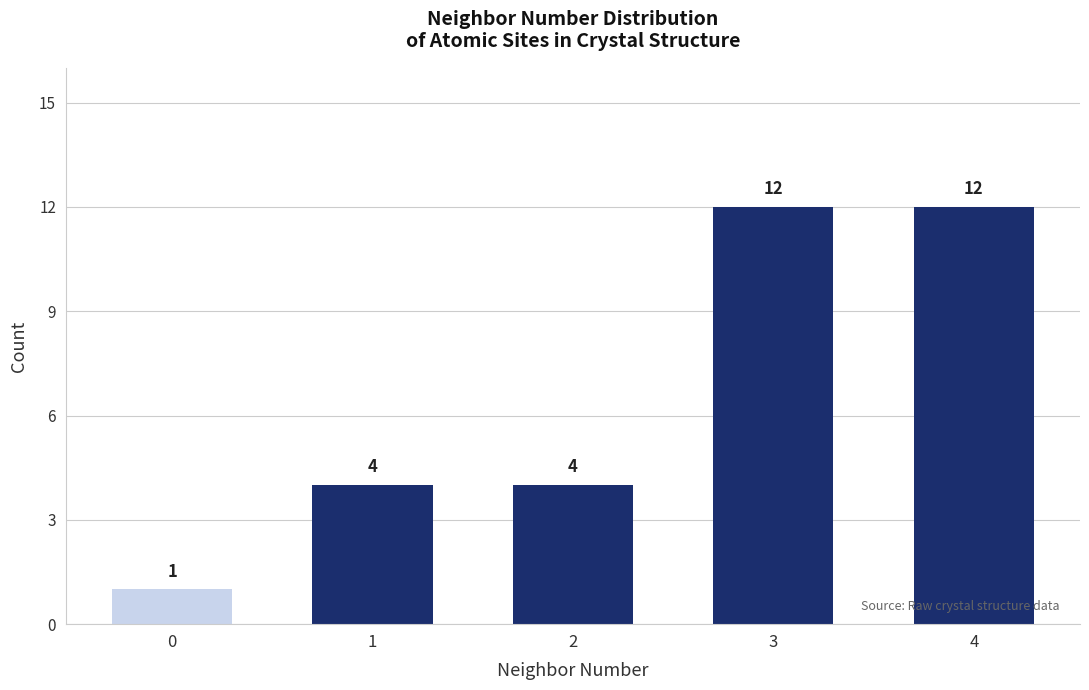

What value does the data have at 3, to the nearest 10?

10